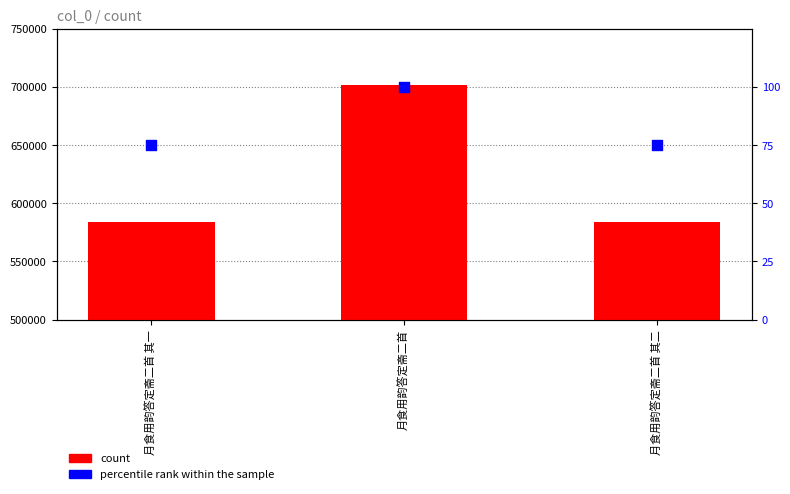

Which series reaches the minimum Y coordinate?

percentile rank within the sample